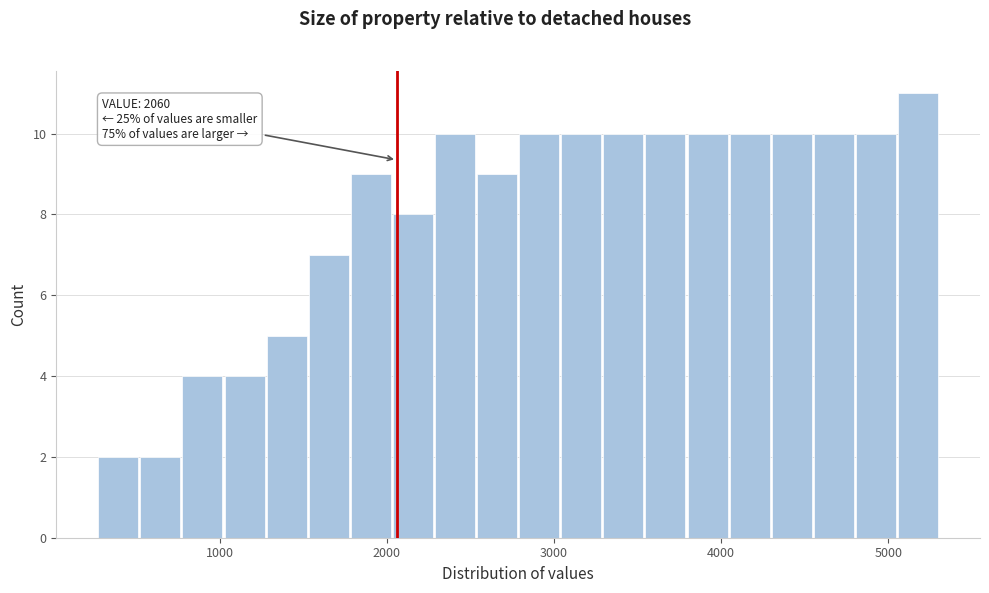

Read against the x-axis, roughly where is the centre of the tallest bar?

5200